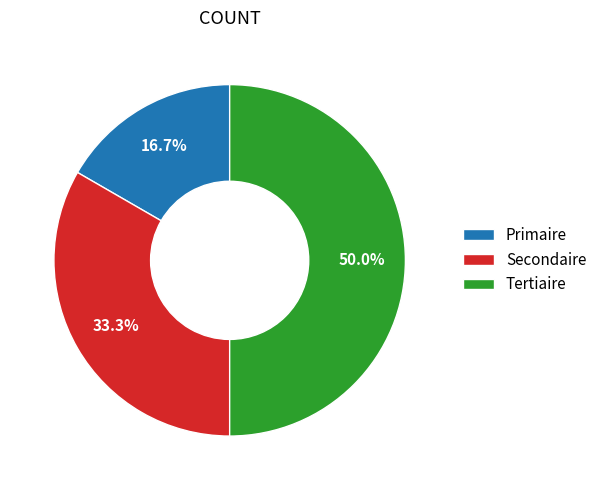

Approximately how many times larger is the value at Tertiaire compared to Secondaire?

1.5